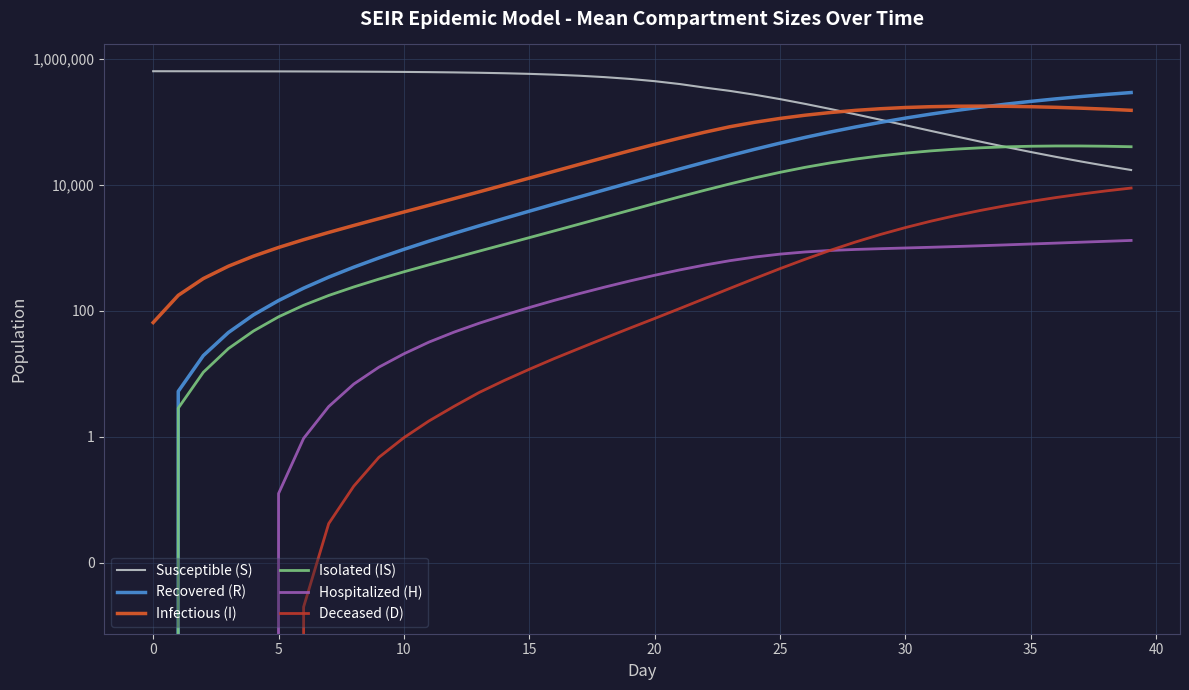

What are all the series names shown in the legend?

Susceptible (S), Recovered (R), Infectious (I), Isolated (IS), Hospitalized (H), Deceased (D)